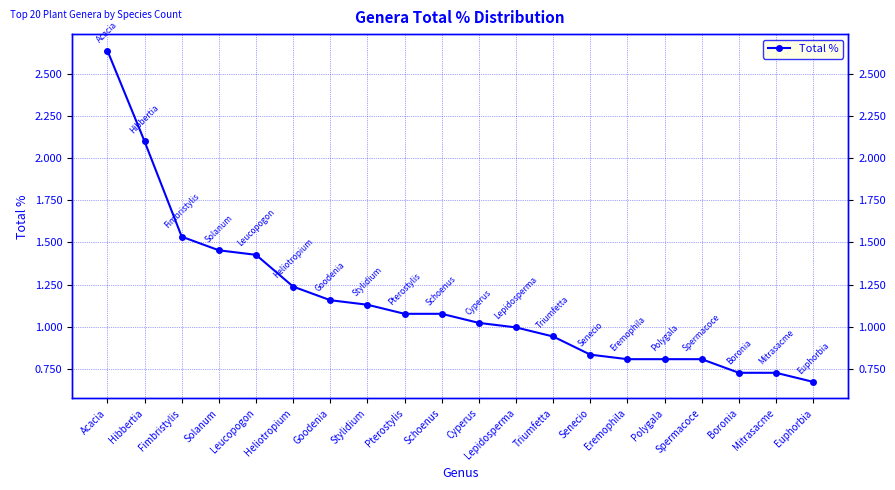

What is the label of the 9th point from the right?

Lepidosperma